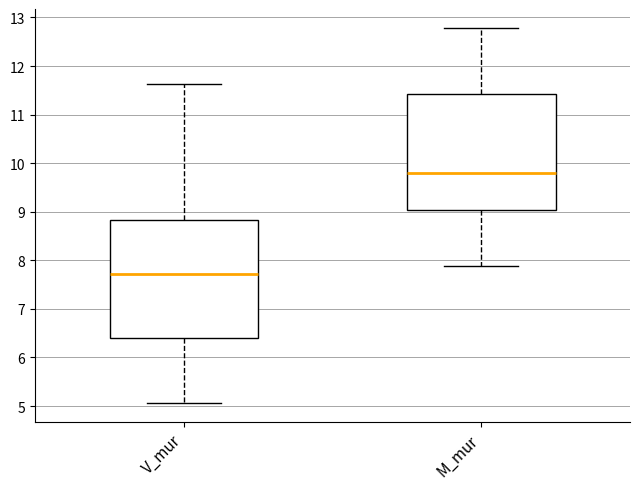

Reading left to right, transcribe this box plot: for each box, give where its median line is, the range the box spans, and where its two whiskers end, as read against the y-axis. The values are not printed on the chart, so give them approximately, as read against the axis.

V_mur: median 7.7, box 6.4 to 8.8, whiskers 5.1 to 11.6
M_mur: median 9.8, box 9.0 to 11.4, whiskers 7.9 to 12.8